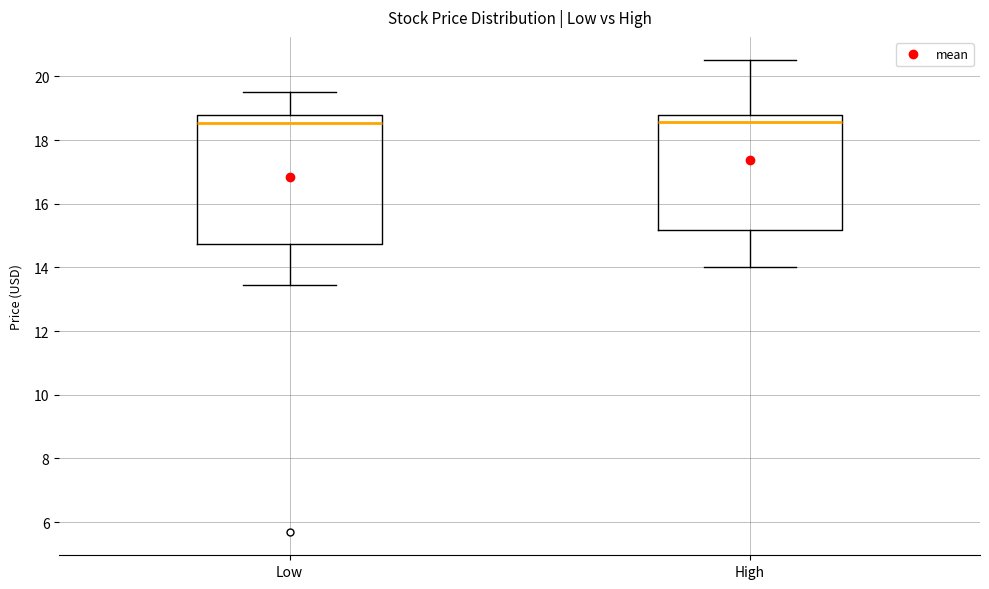

Comparing the boxes themselves (not the whiskers), which one is the tallest?

Low